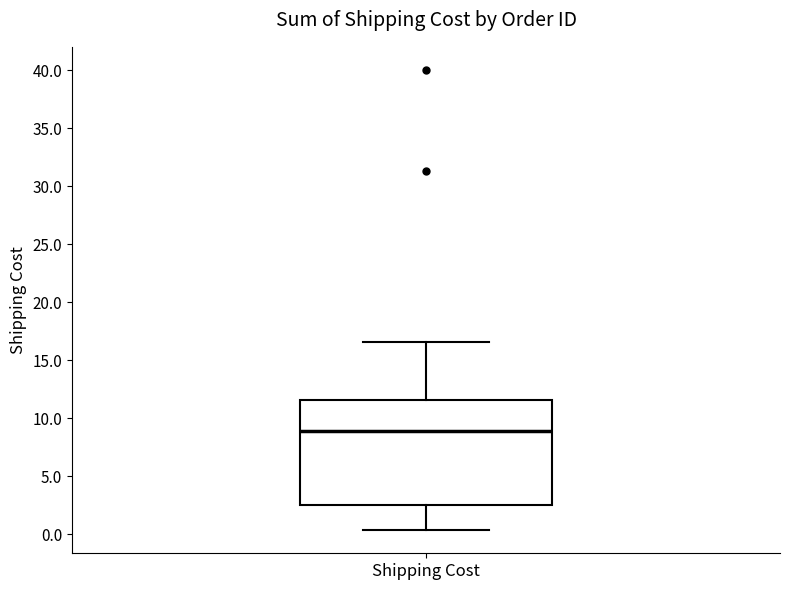

Read this box plot against the y-axis: the position of the median line, the range covered by the box, and the ends of both whiskers. The values are not printed on the chart, so give them approximately, as read against the axis.

median 9.0, box 2.5 to 11.5, whiskers 0.5 to 16.5